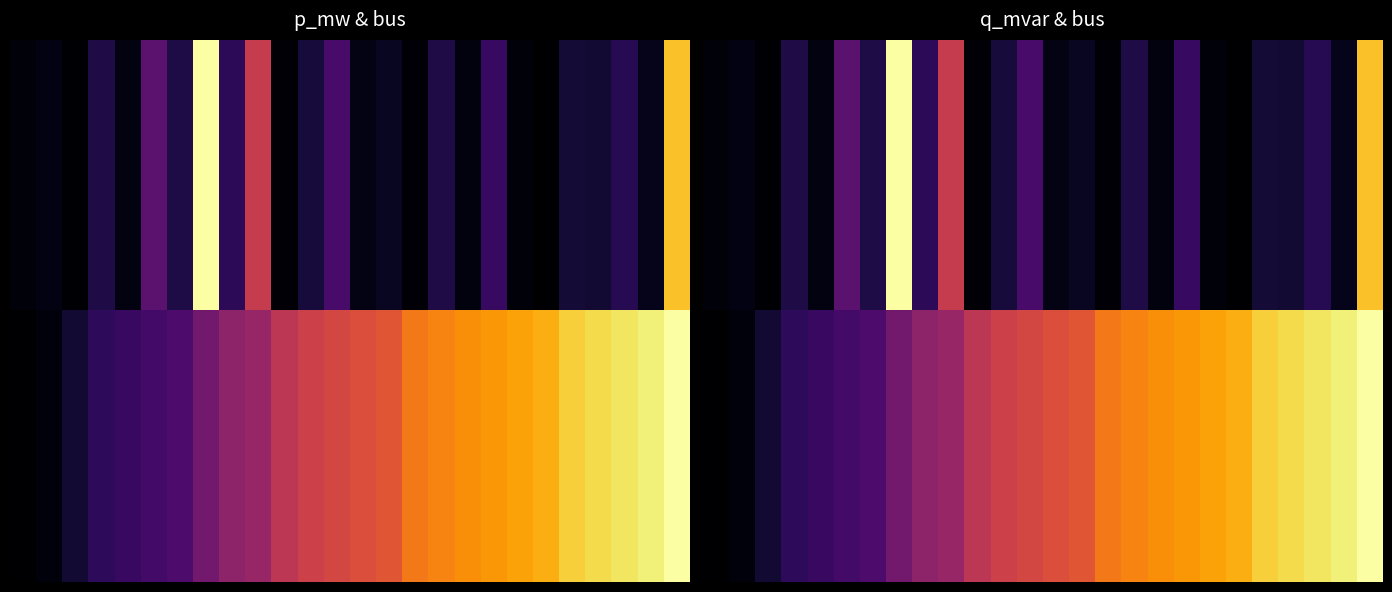

What is the difference between the highest and lowest values at 16?

0.6